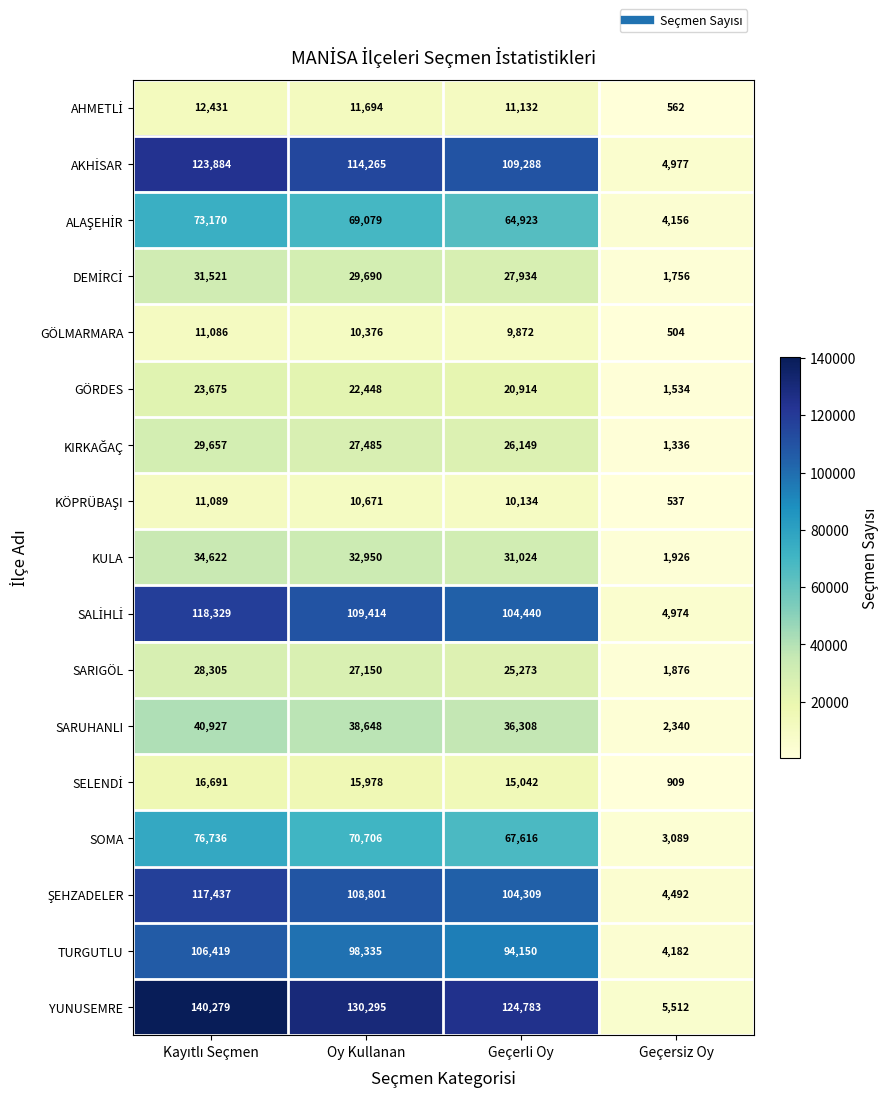

At which label does SARIGÖL reach its minimum?

Geçersiz Oy